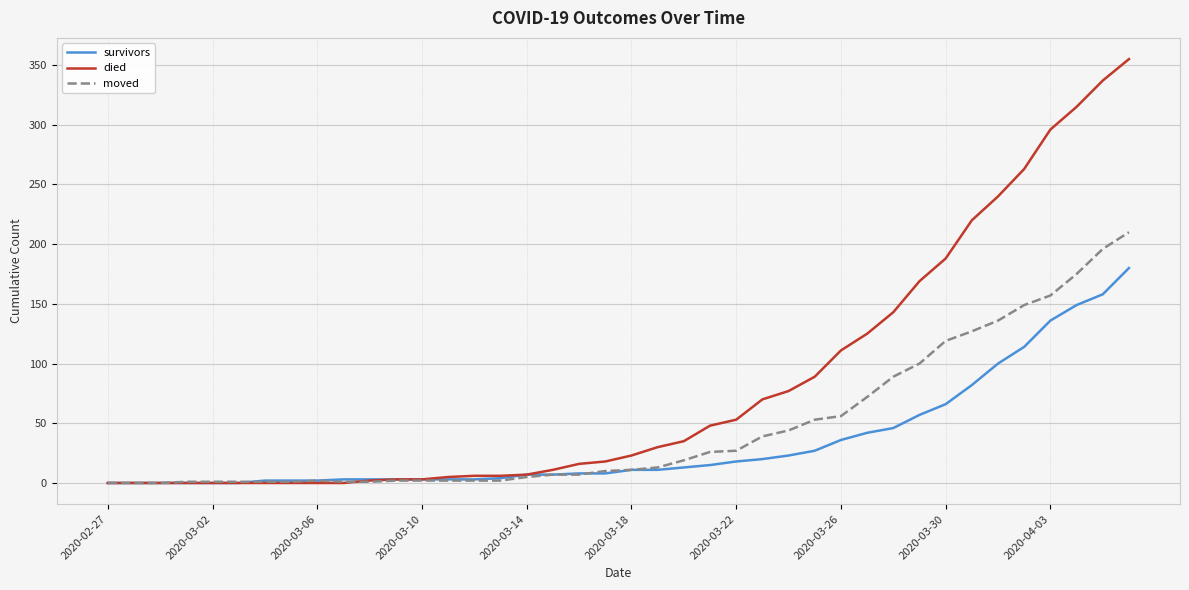

Which series has the largest range (max minus min)?

died